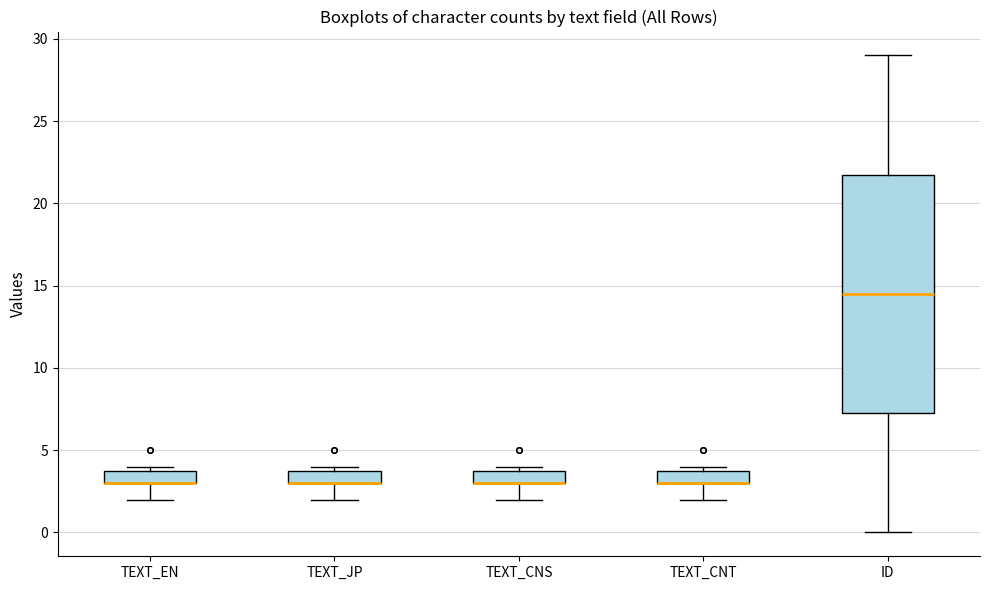

Where is the upper edge of the box for ID on the y-axis? The values are not printed on the chart, so give them approximately, as read against the axis.

22.0